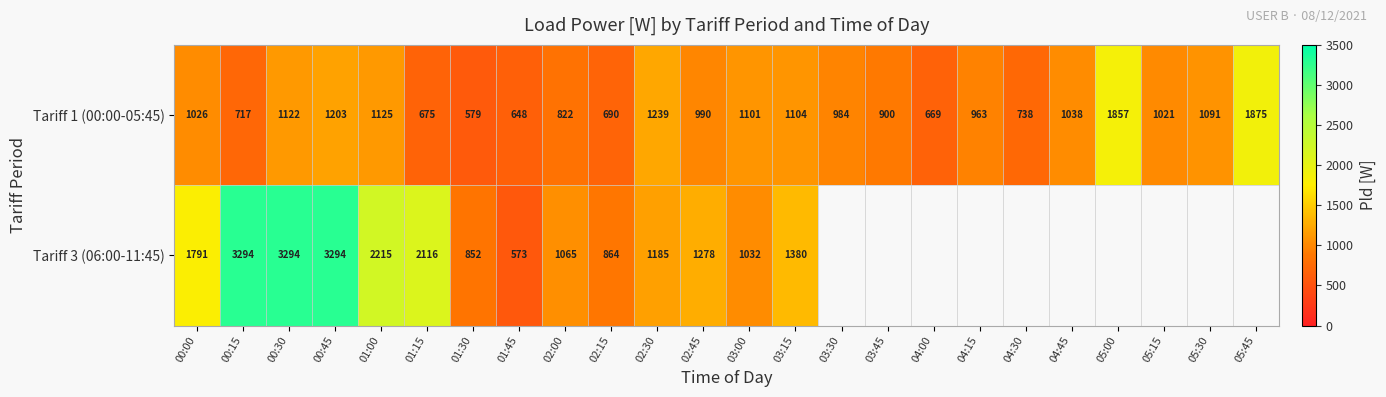

The value of Tariff 1 (00:00-05:45) at 01:30 is 927.1. True or false?

False